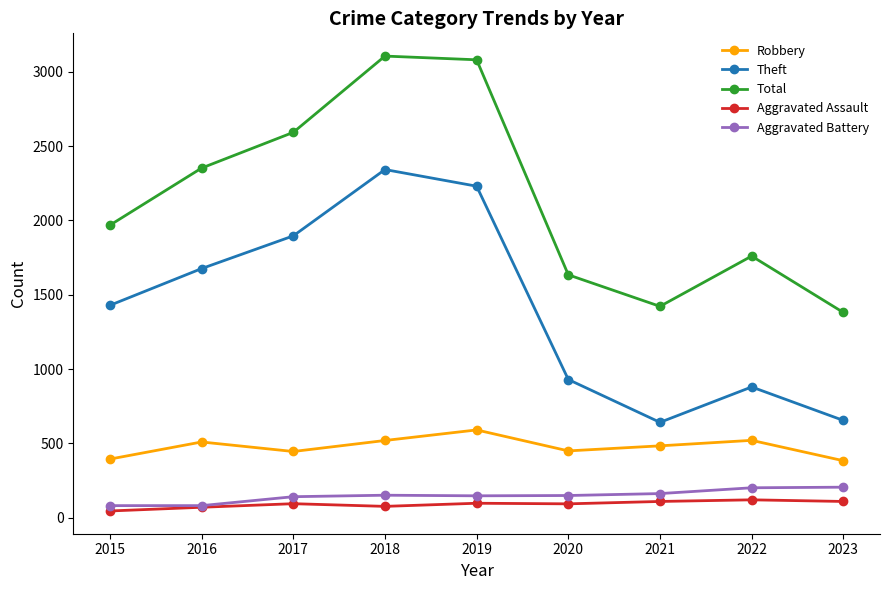

Is this an area chart (filled region under the line)?

No